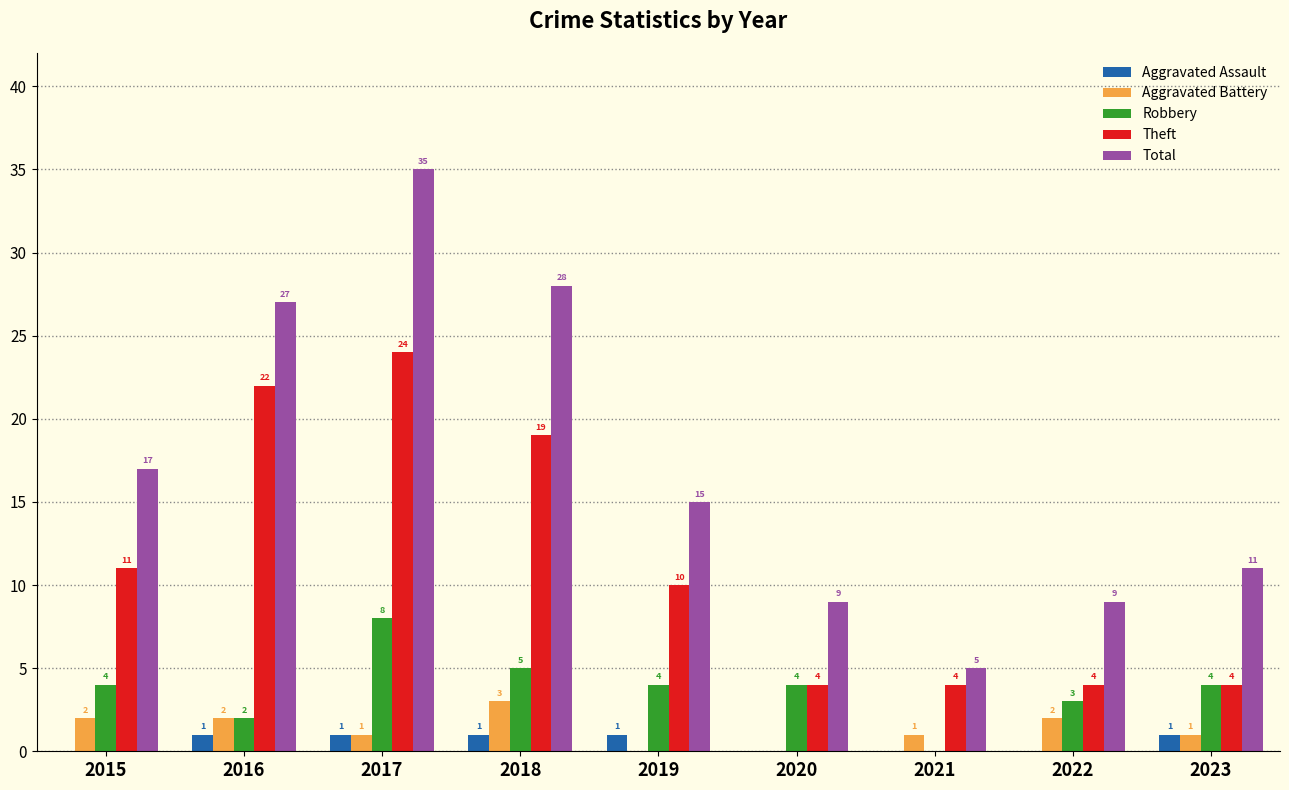

Which series changed the most between 2015 and 2022?

Total